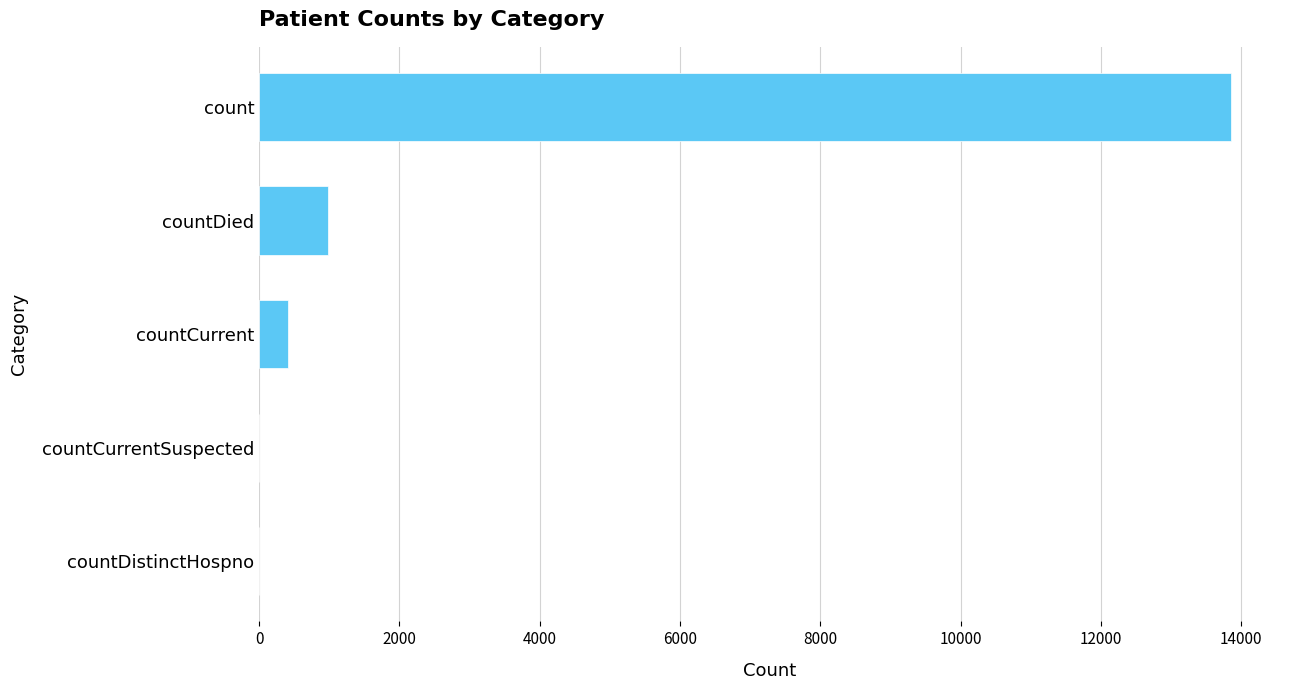

At which label is the value closest to 6930?

countDied